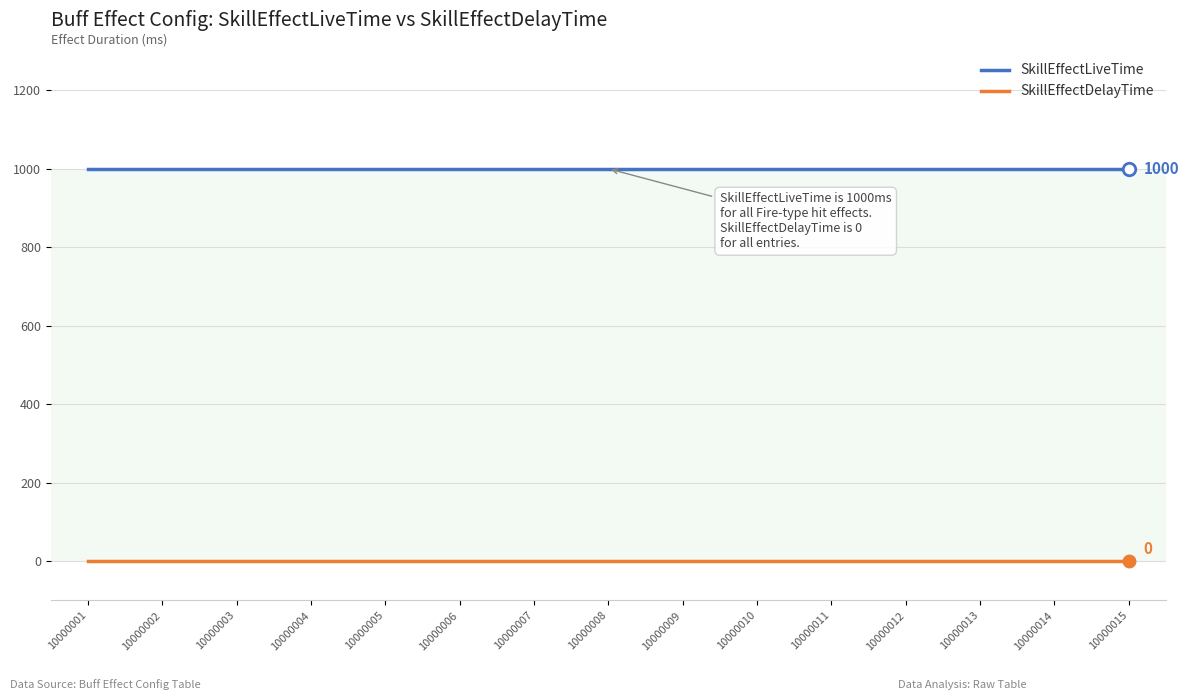

What is the minimum value for SkillEffectLiveTime?

1000